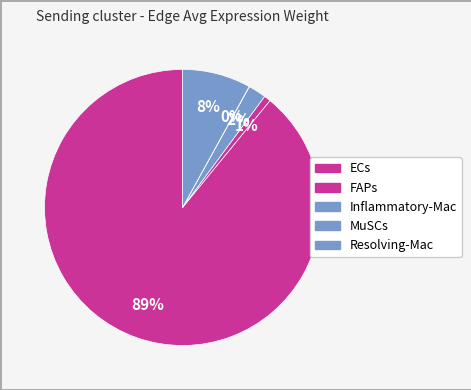

How many slices are in this pie chart?

5